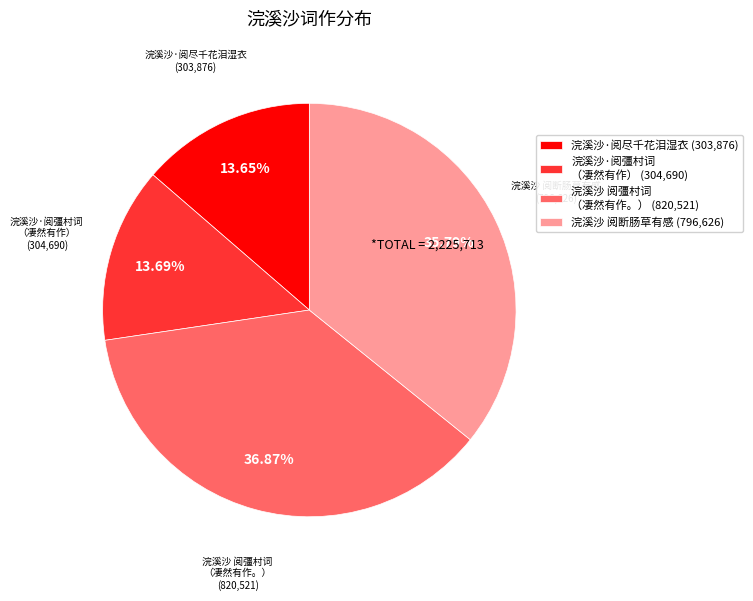

Combined, do 浣溪沙 阅彊村词 （凄然有作。） (820,521) and 浣溪沙·阅尽千花泪湿衣 (303,876) account for over 50%?

Yes